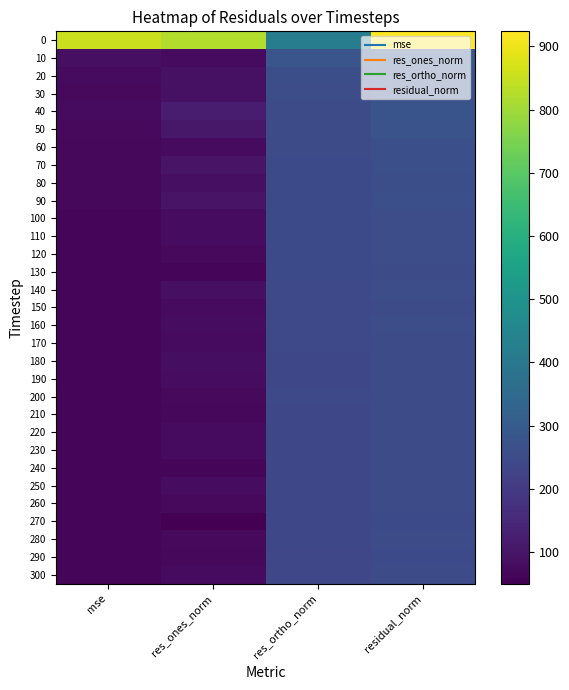

Count the number of data series in this chart.

31